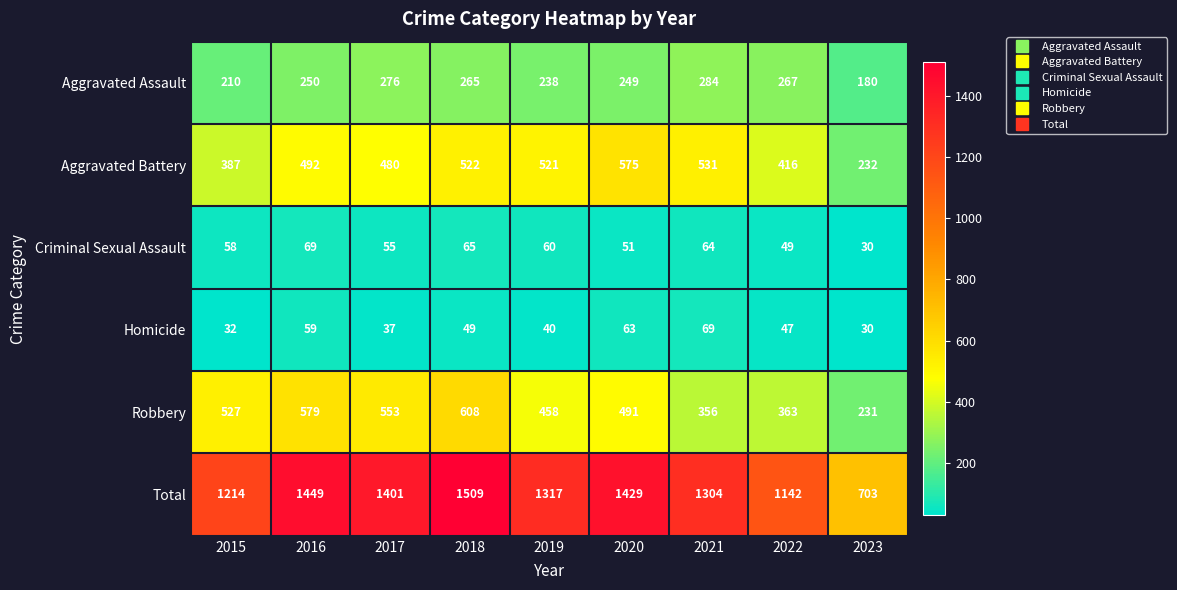

Is it true that Homicide equals 83 at 2016?

False